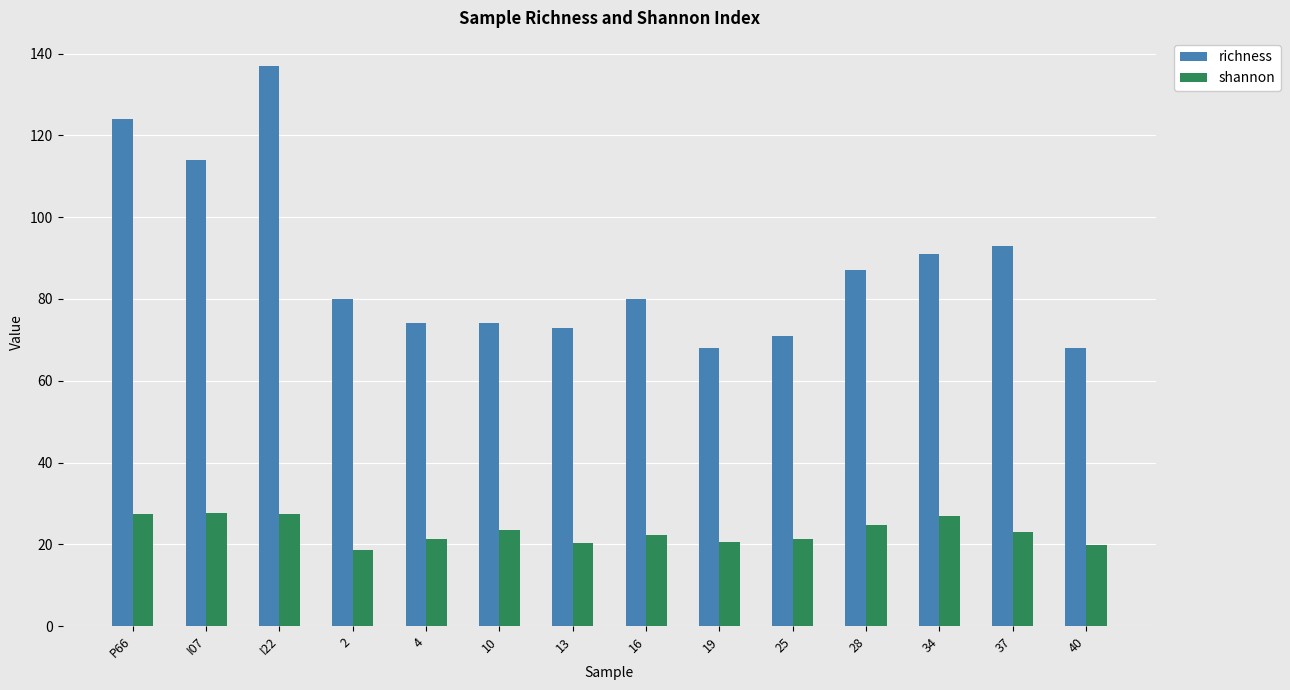

Which series changed the most between 10 and 34?

richness